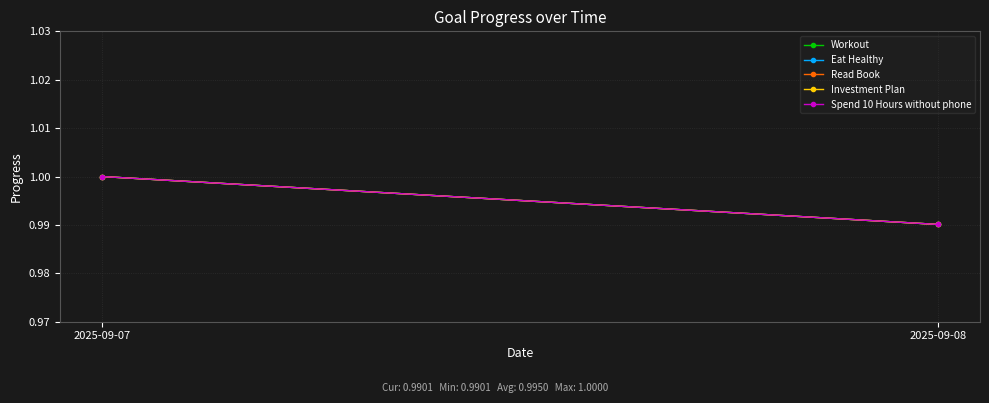

Between 2025-09-07 and 2025-09-08, which series saw the biggest shift?

Workout